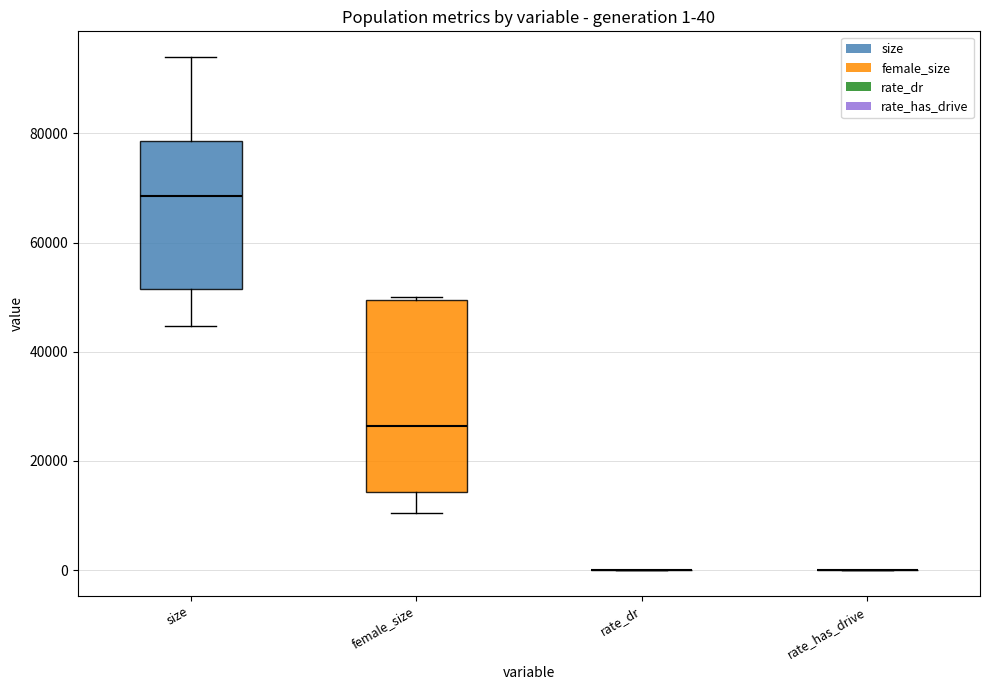

Comparing the boxes themselves (not the whiskers), which one is the tallest?

female_size